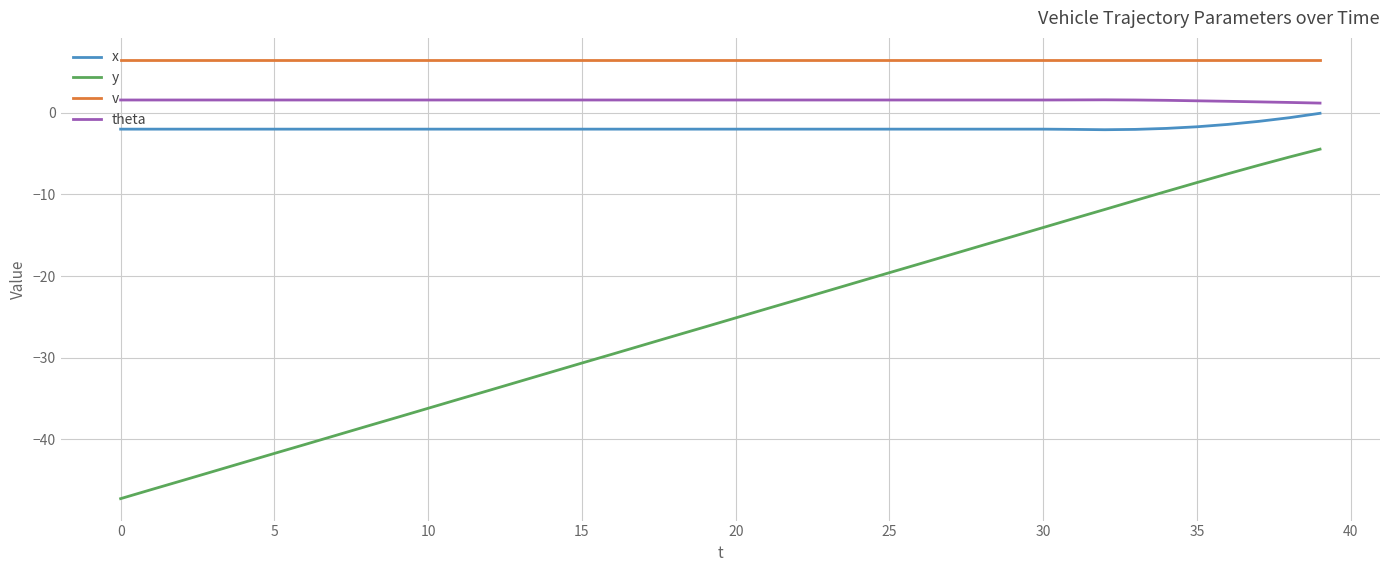

What is the greatest value displayed?

6.5